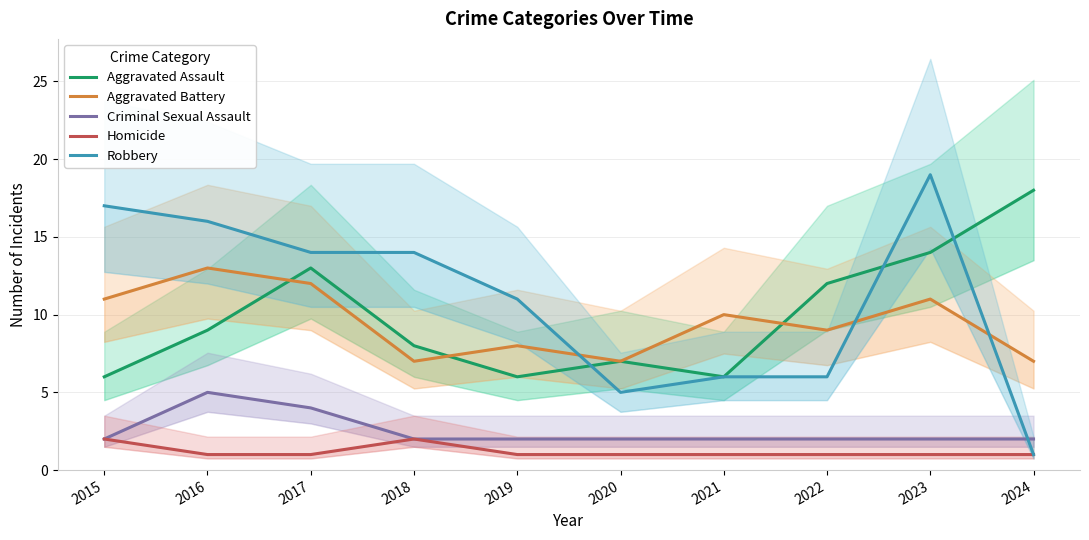

What is the value of the Homicide point at the 7th from the left?

1